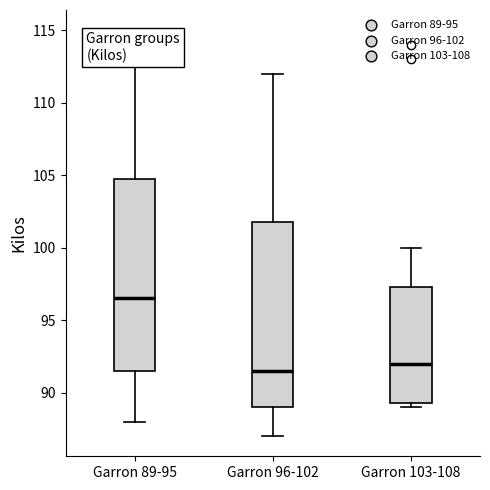

Reading left to right, transcribe this box plot: for each box, give where its median line is, the range the box spans, and where its two whiskers end, as read against the y-axis. The values are not printed on the chart, so give them approximately, as read against the axis.

Garron 89-95: median 96.5, box 91.5 to 105.0, whiskers 88.0 to 115.0
Garron 96-102: median 91.5, box 89.0 to 102.0, whiskers 87.0 to 112.0
Garron 103-108: median 92.0, box 89.5 to 97.5, whiskers 89.0 to 100.0